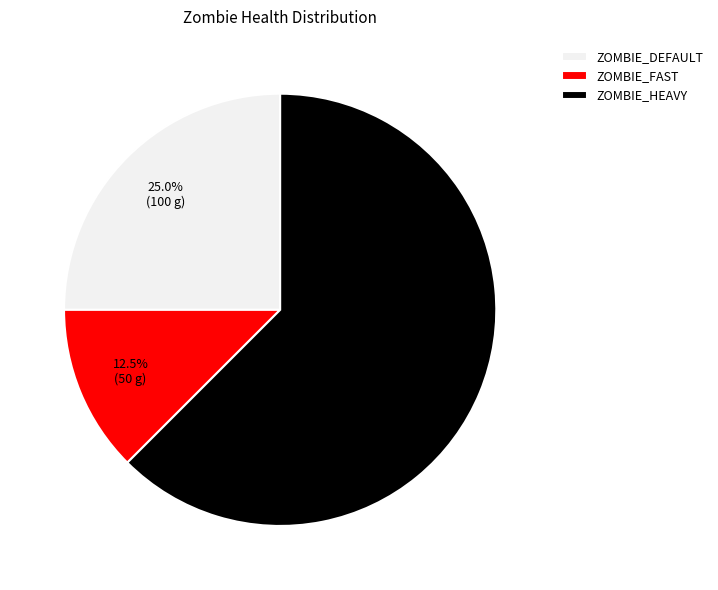

How many slices are in this pie chart?

3